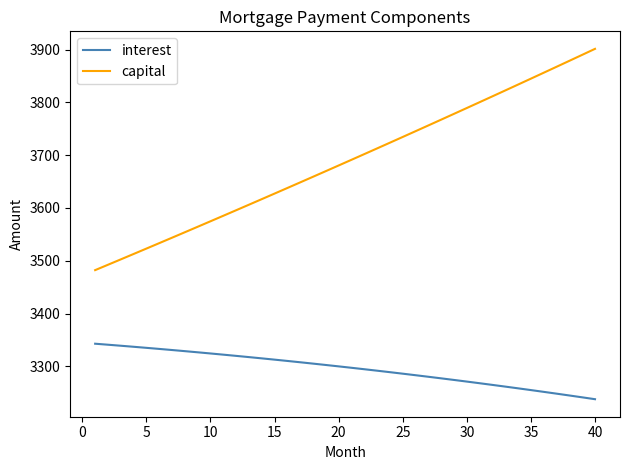

True or false: interest and capital intersect in this chart.

False